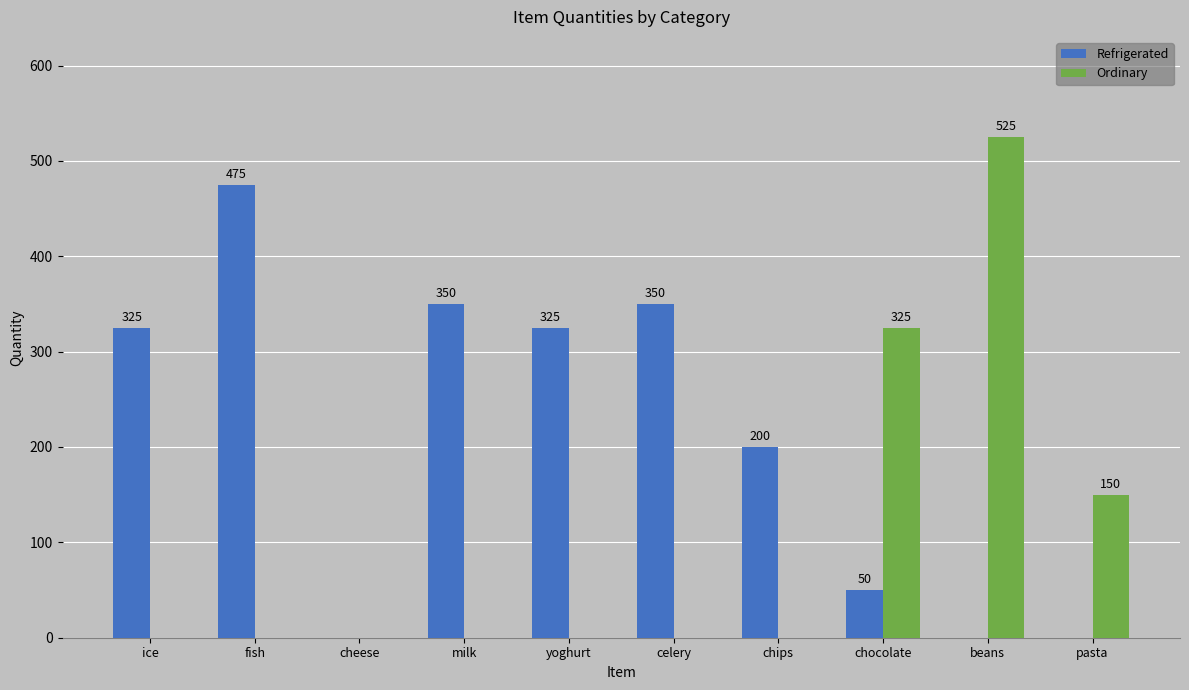

At which label is Refrigerated closest to 237?

chips